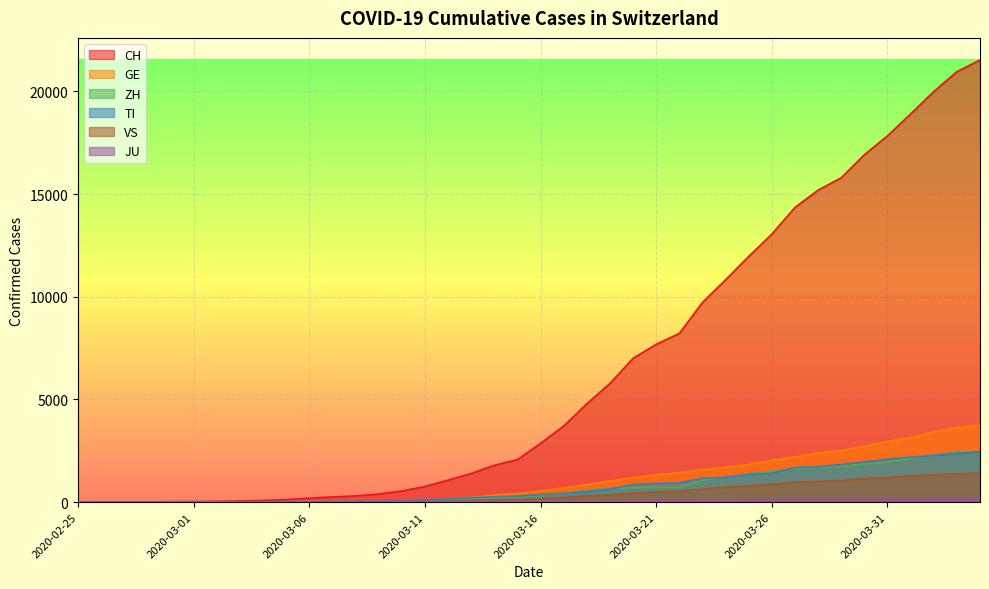

Which label corresponds to the largest value in the chart?

2020-04-04